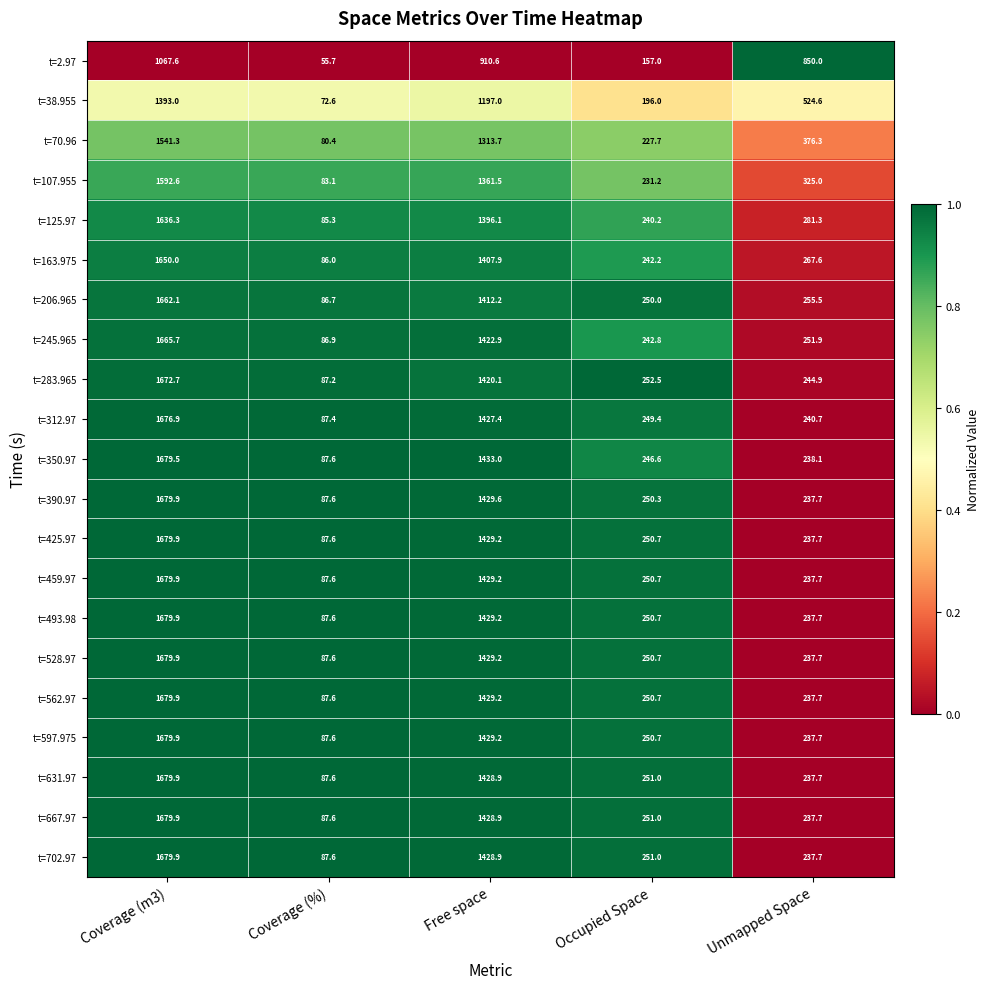

What is the average value of the t=163.975 series?

730.7